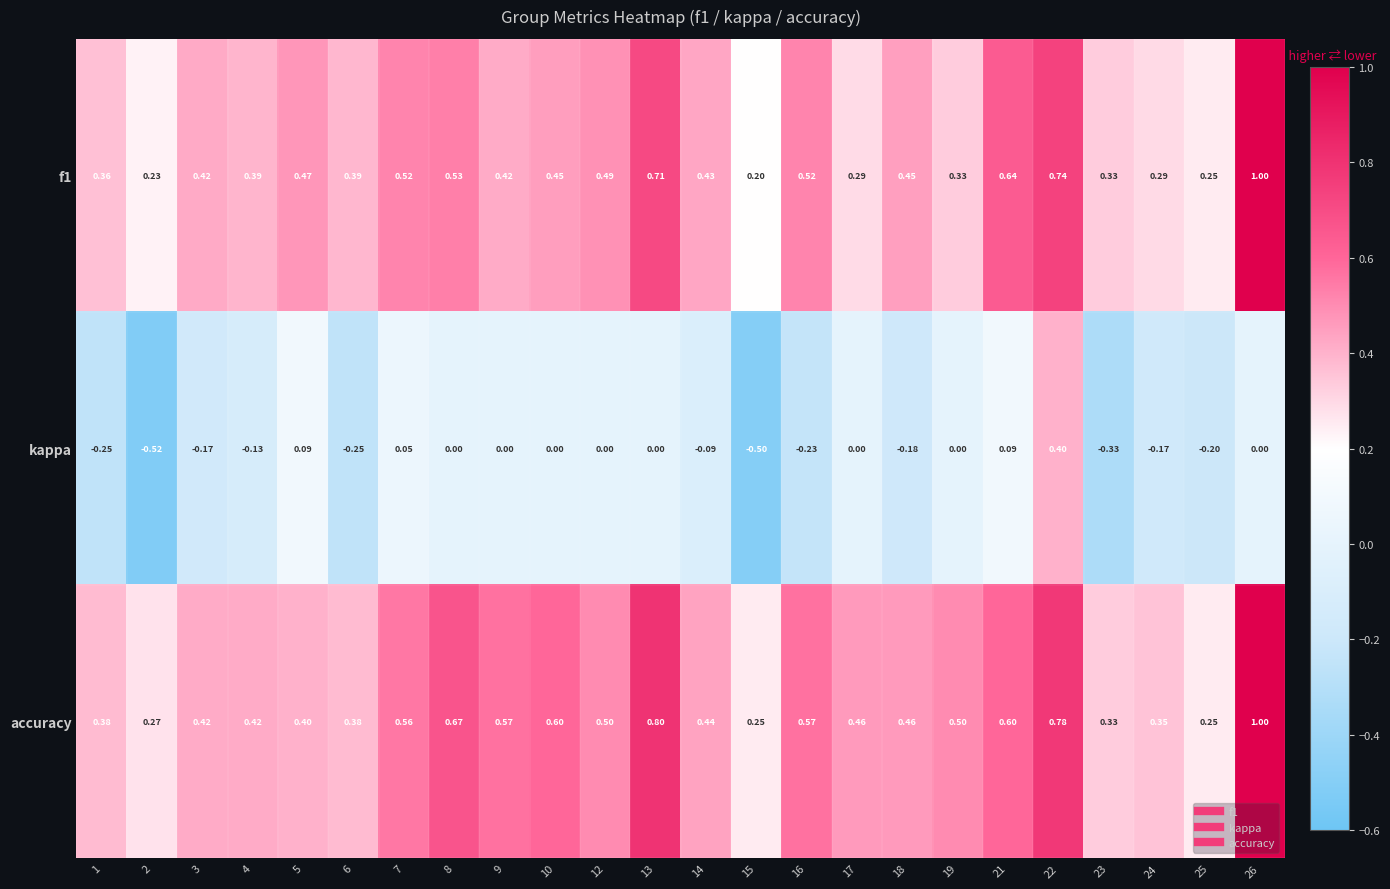

How many series are shown in this chart?

3